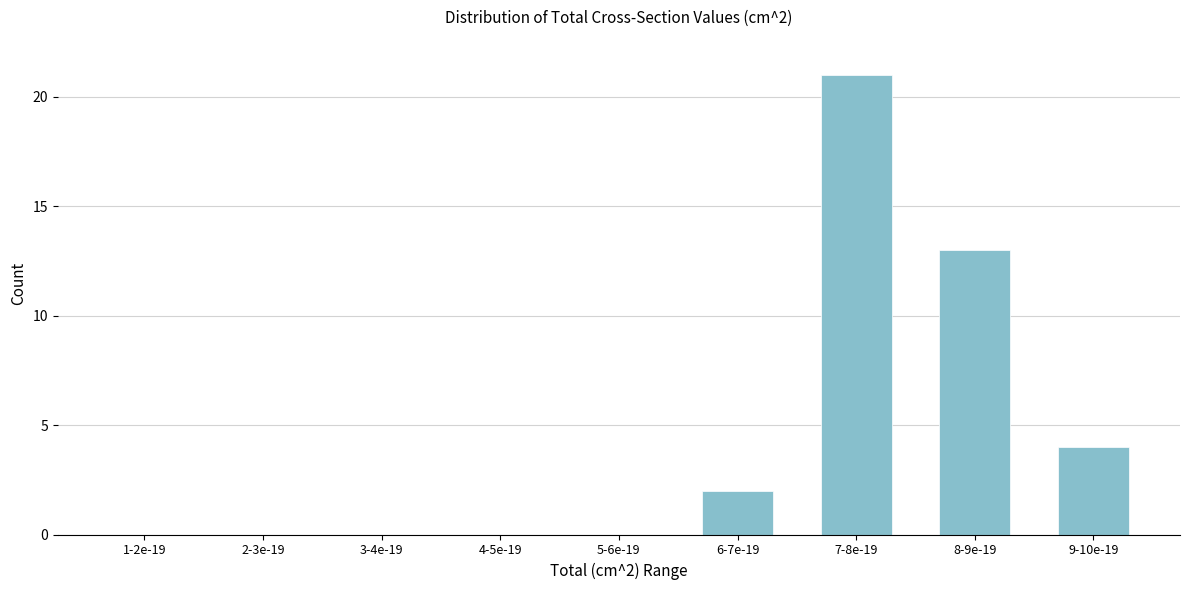

Reading left to right, list all the values displayed in this chart.

1-2e-19=0	2-3e-19=0	3-4e-19=0	4-5e-19=0	5-6e-19=0	6-7e-19=2	7-8e-19=21	8-9e-19=13	9-10e-19=4